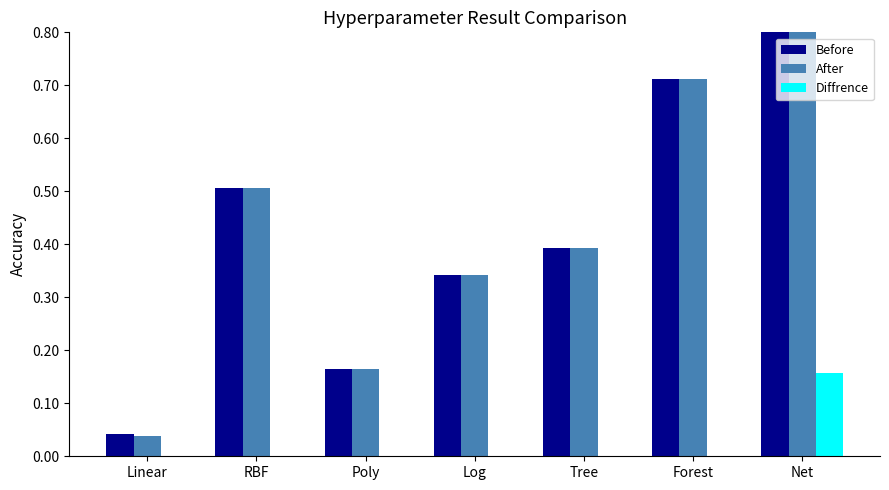

At RBF, list the series in order from largest to smallest.

Before, After, Diffrence